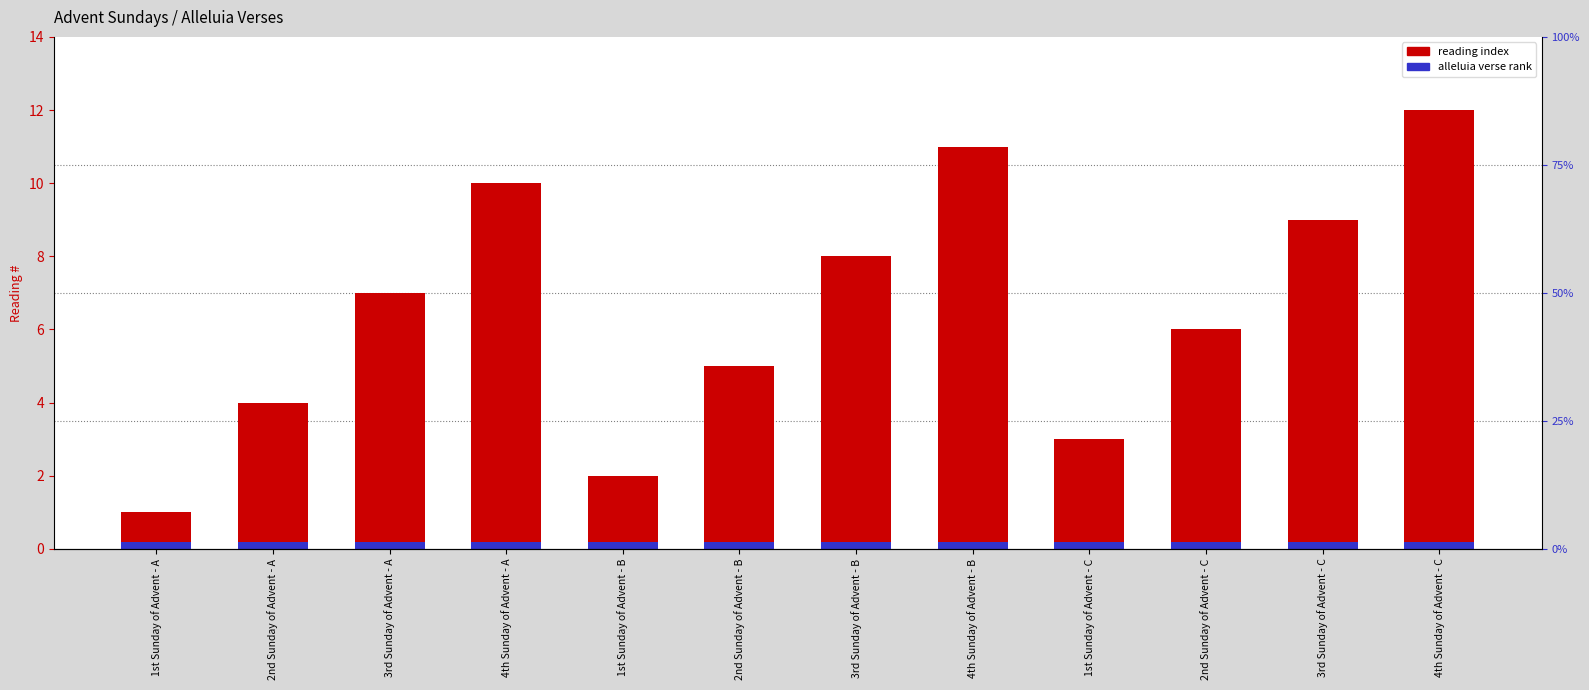

Approximately how many times larger is the value at 2nd Sunday of Advent - B compared to 4th Sunday of Advent - B?

0.5